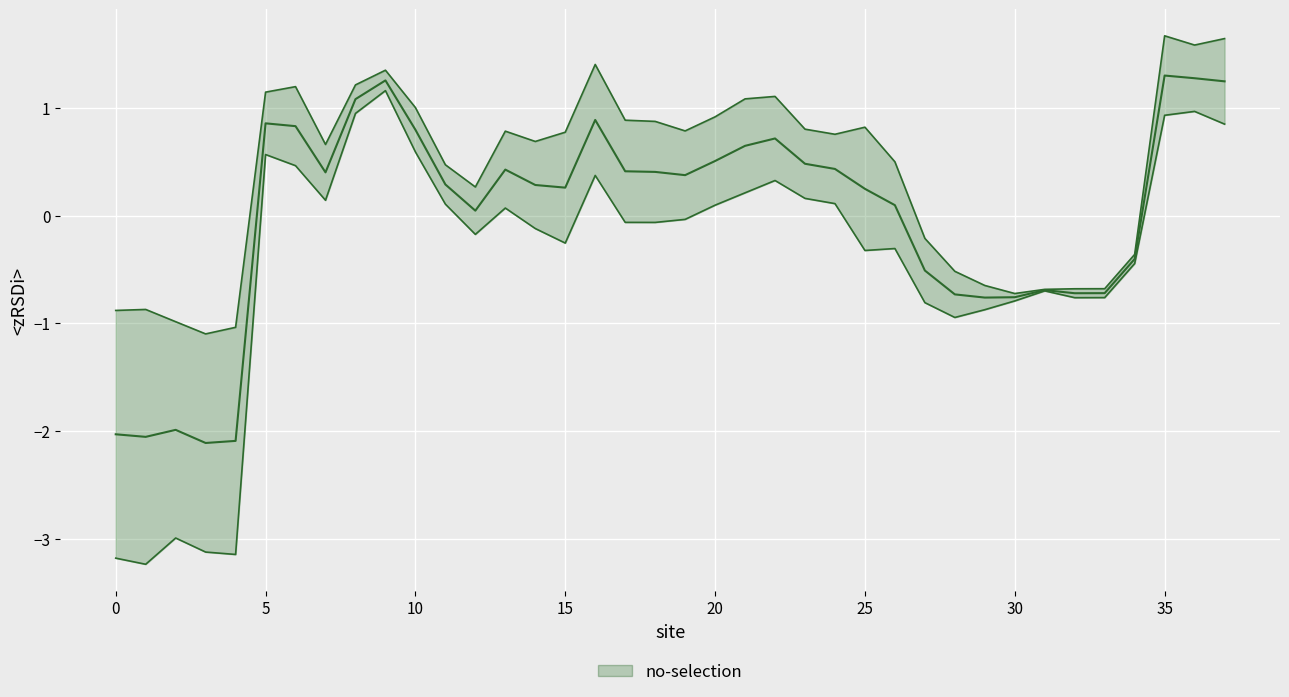

What is the approximate value at 36?

1.3